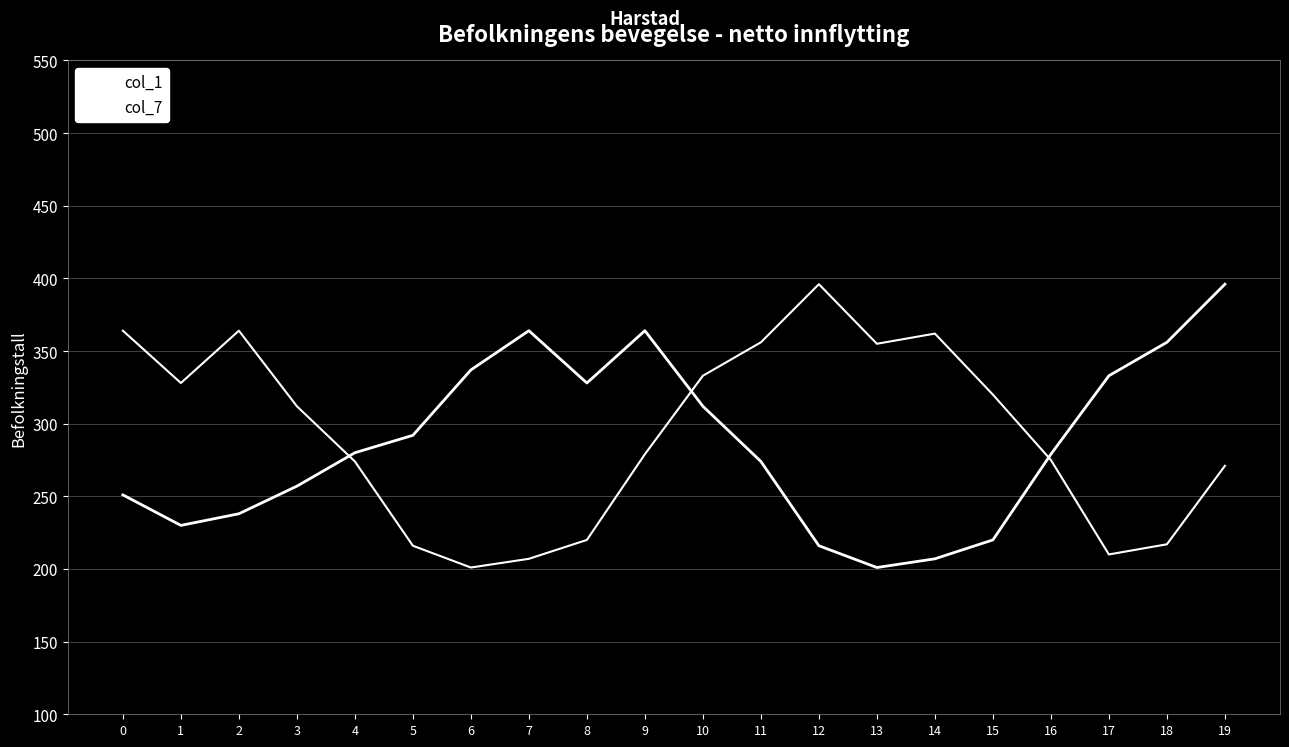

Does the chart display data point markers on the line(s)?

No